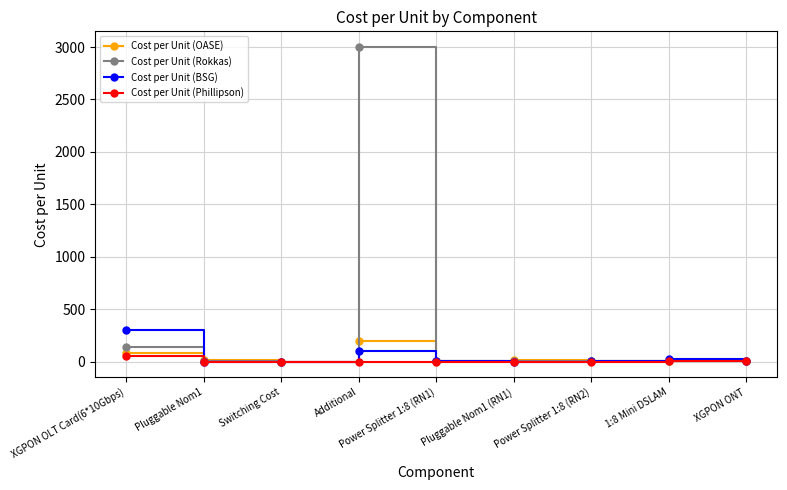

How many values in the Cost per Unit (BSG) series are below 1?

3